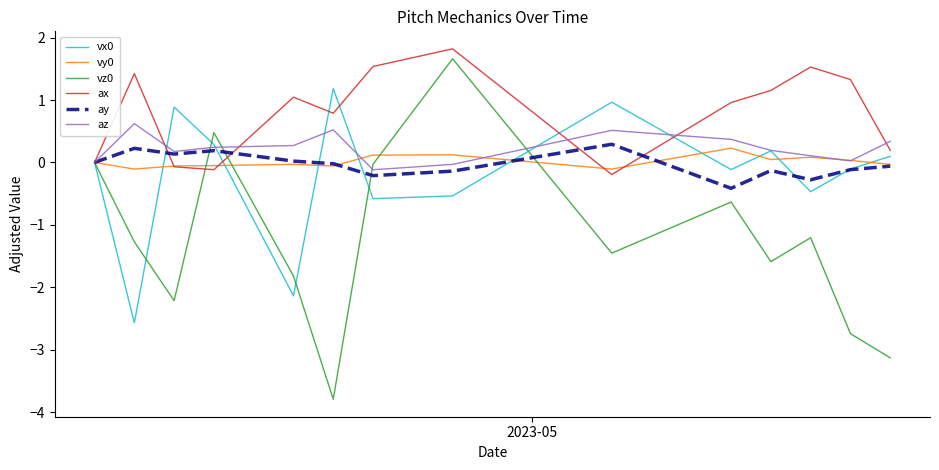

Which series has the largest total across all categories?

ax